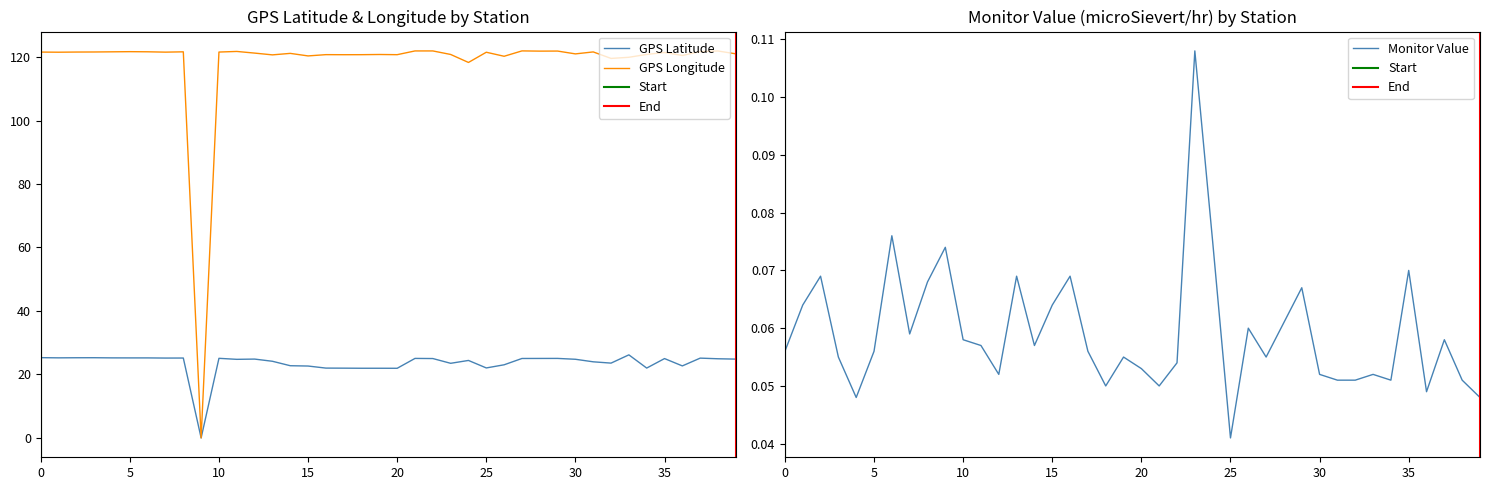

What is the difference between the maximum and minimum values in the GPS_lon series?

121.9